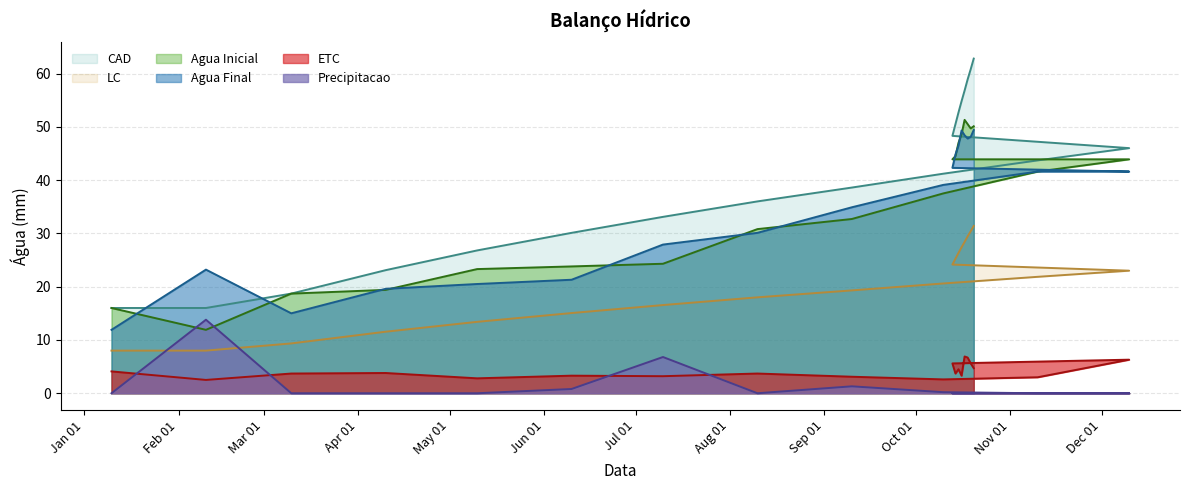

Is it true that LC equals 28.4 at 2023-10-17?

True